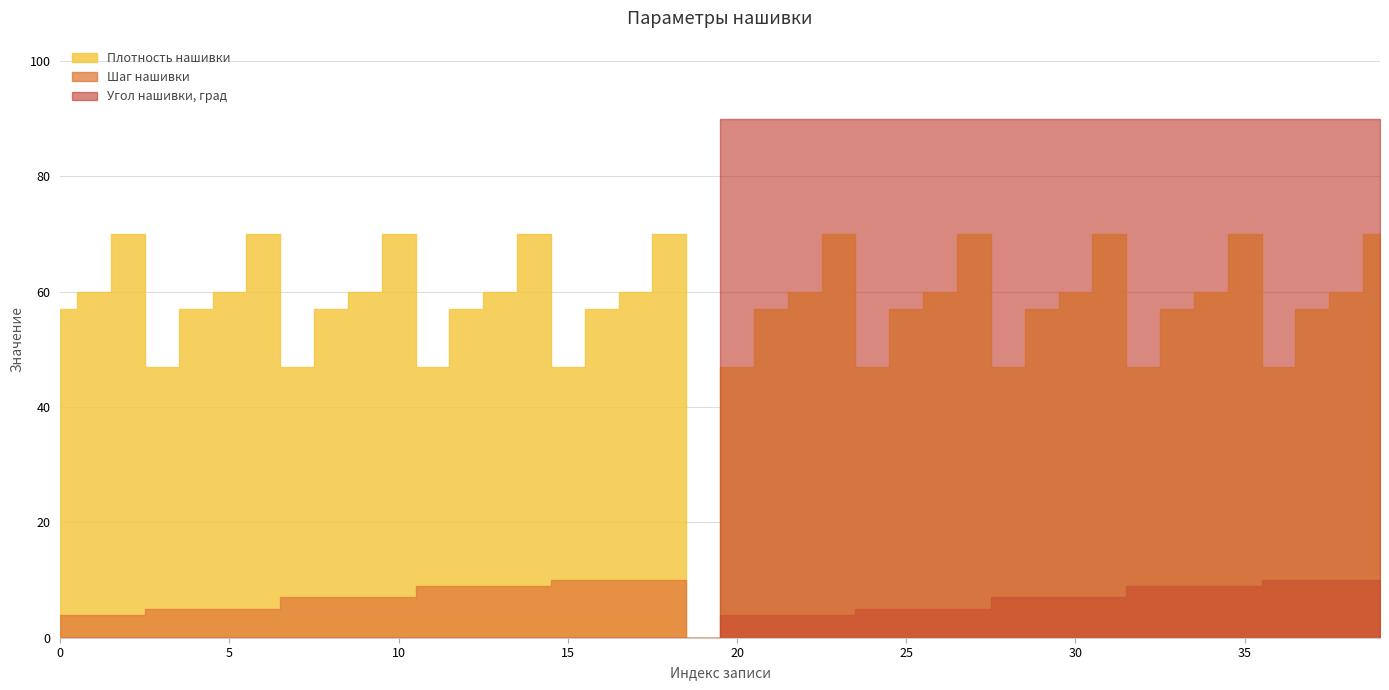

True or false: Угол нашивки, град and Шаг нашивки intersect in this chart.

False